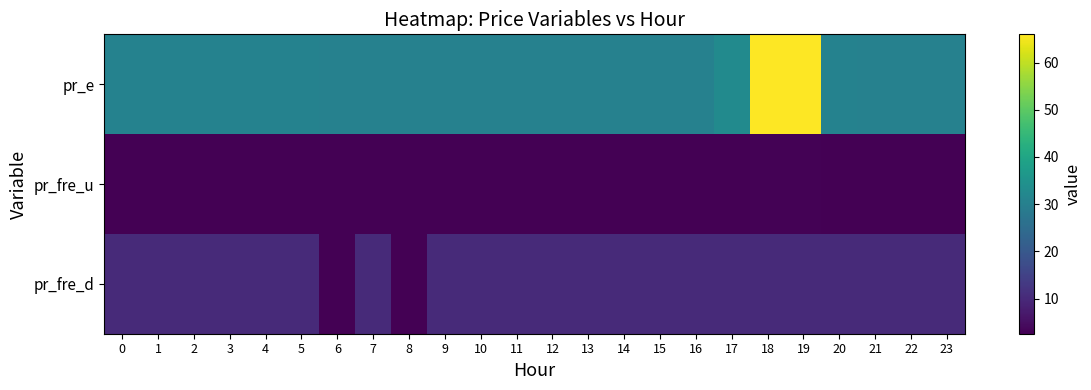

How many distinct data groups are displayed?

3